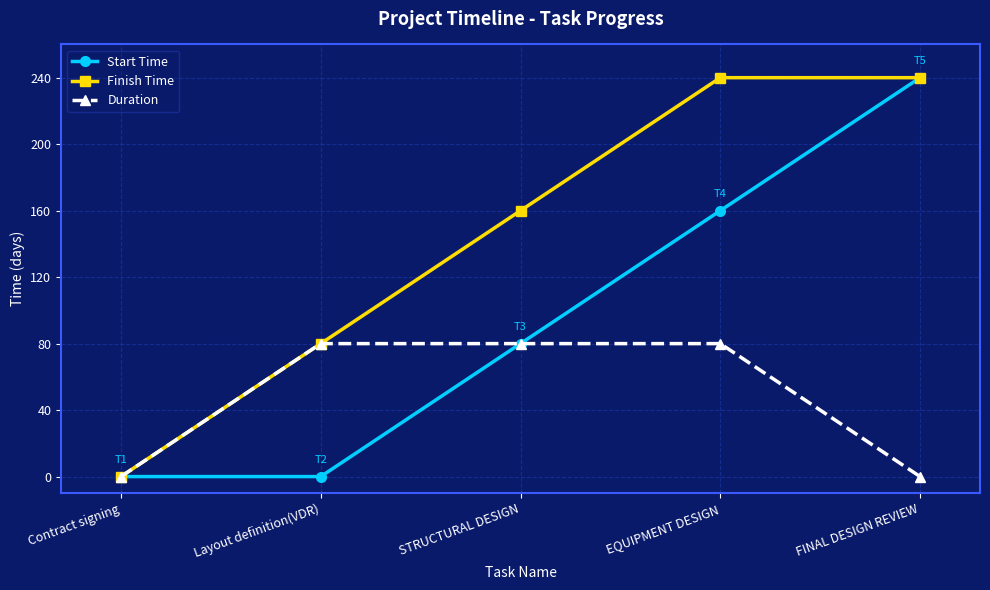

Reading left to right, transcribe all the data shown in this chart.

Start Time: Contract signing=0	Layout definition(VDR)=0	STRUCTURAL DESIGN=80	EQUIPMENT DESIGN=160	FINAL DESIGN REVIEW=240
Finish Time: Contract signing=0	Layout definition(VDR)=80	STRUCTURAL DESIGN=160	EQUIPMENT DESIGN=240	FINAL DESIGN REVIEW=240
Duration: Contract signing=0	Layout definition(VDR)=80	STRUCTURAL DESIGN=80	EQUIPMENT DESIGN=80	FINAL DESIGN REVIEW=0